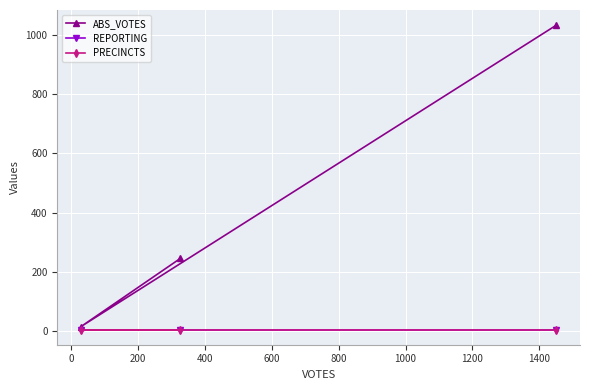

What is the maximum value shown in the chart?

1033